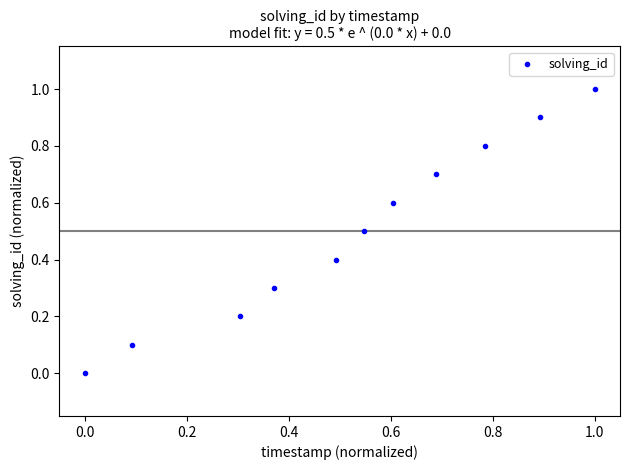

What is the average Y value?

0.5